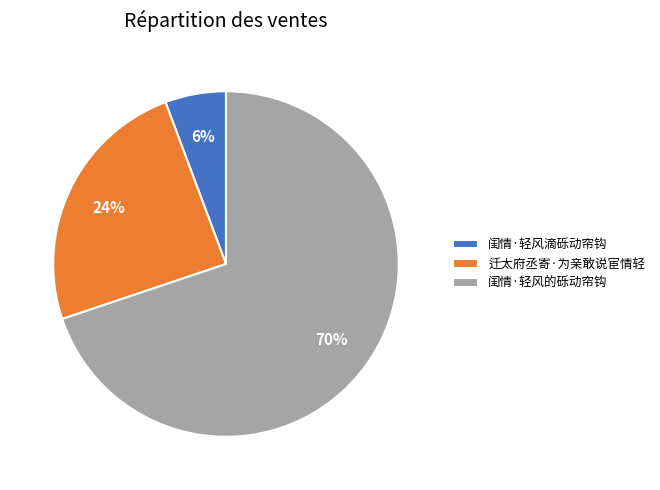

Which has a higher value, 闺情·轻风滴砾动帘钩 or 闺情·轻风的砾动帘钩?

闺情·轻风的砾动帘钩